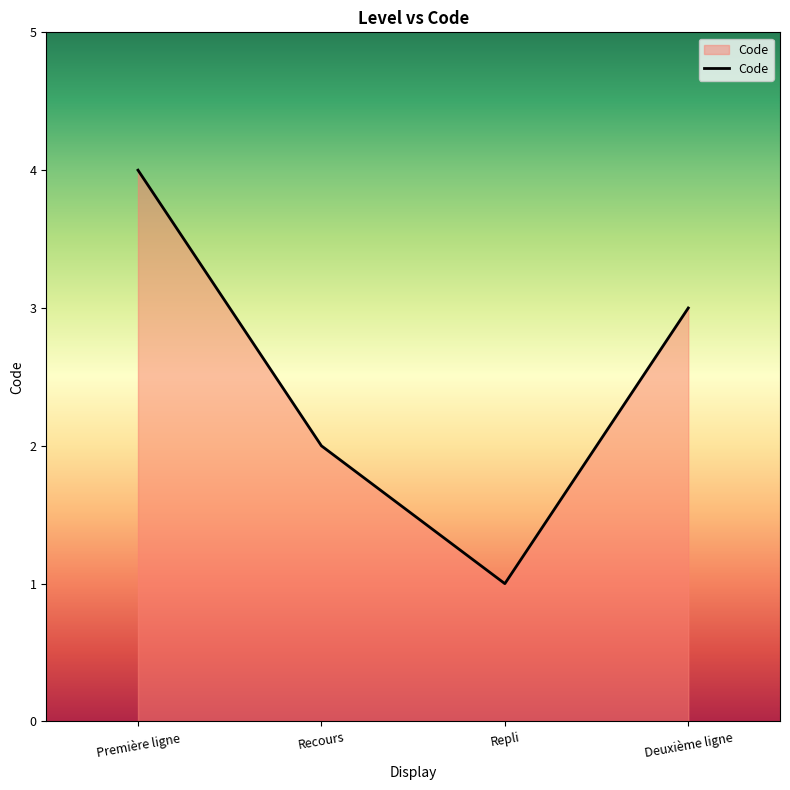

What position from the right is Deuxième ligne?

1